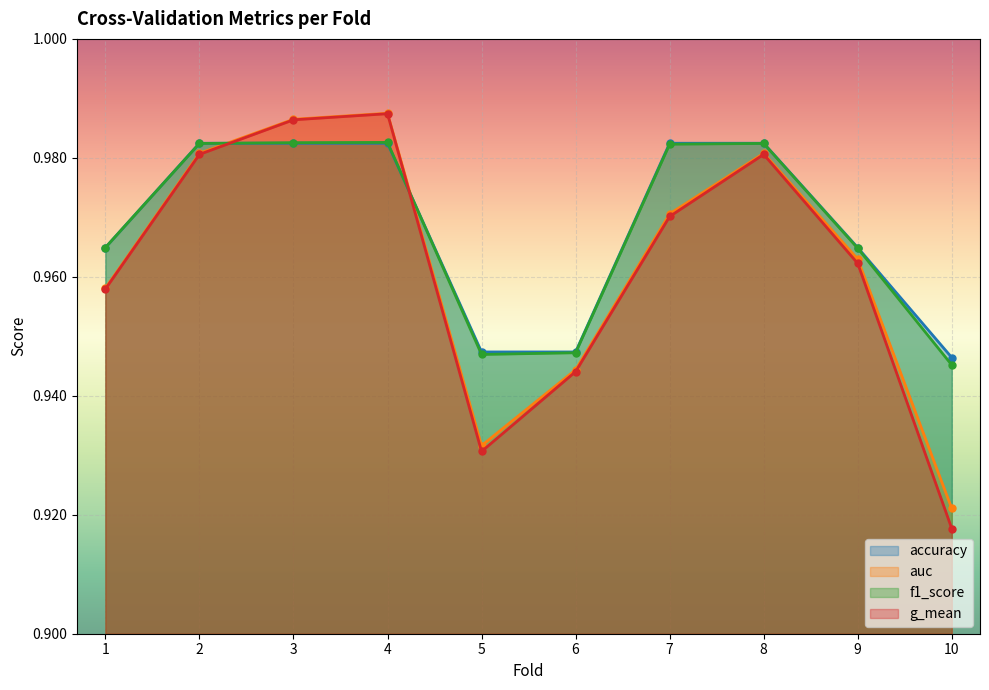

How many lines are shown in the chart?

4